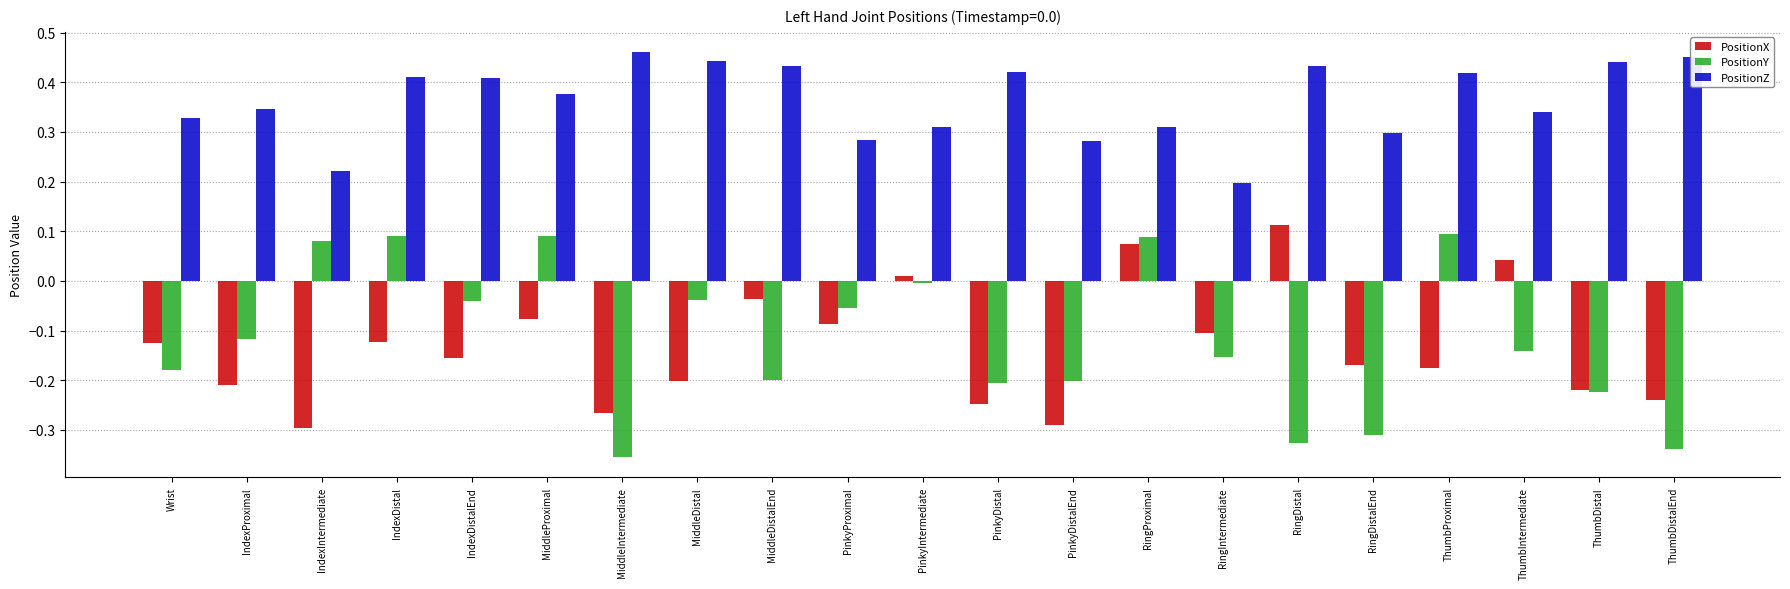

At which label does PositionX reach its peak?

RingDistal